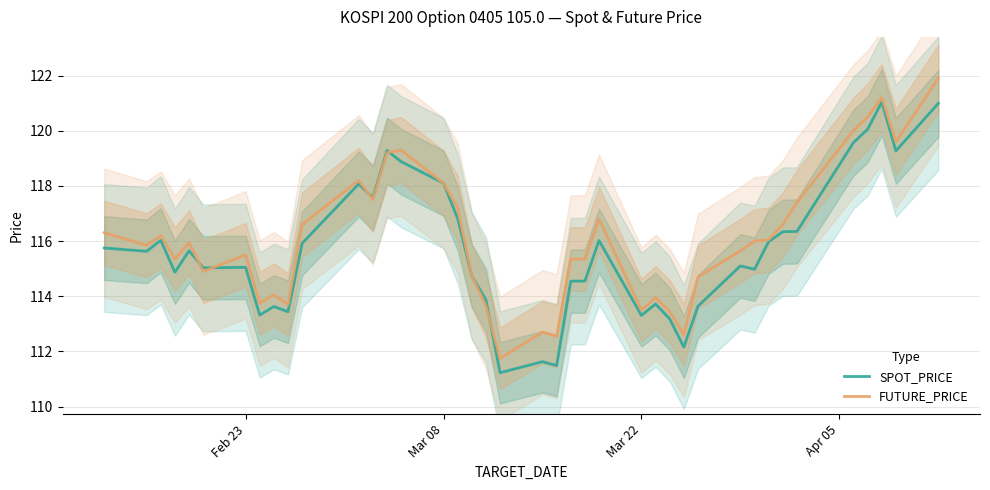

Count the number of categories in the chart.

40